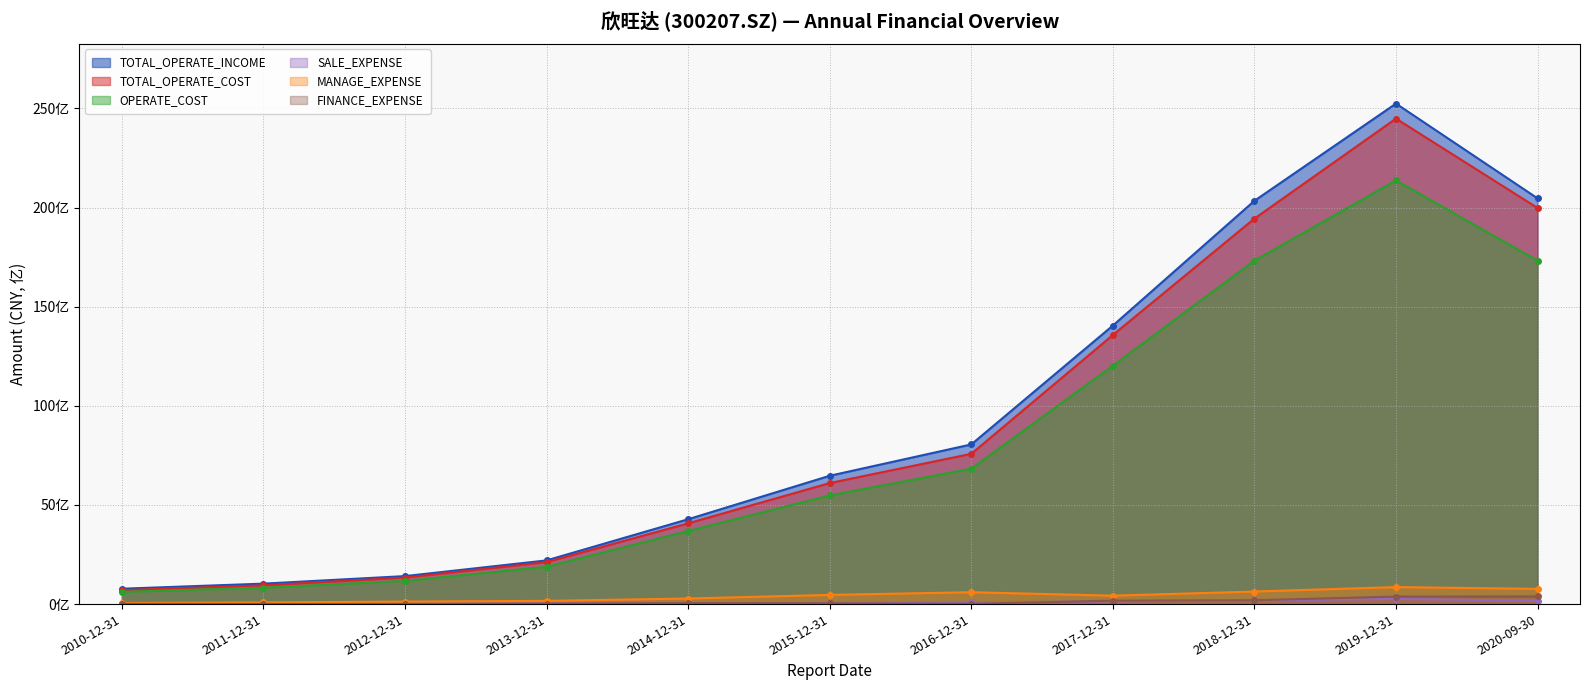

True or false: TOTAL_OPERATE_INCOME and OPERATE_COST cross at least once.

False